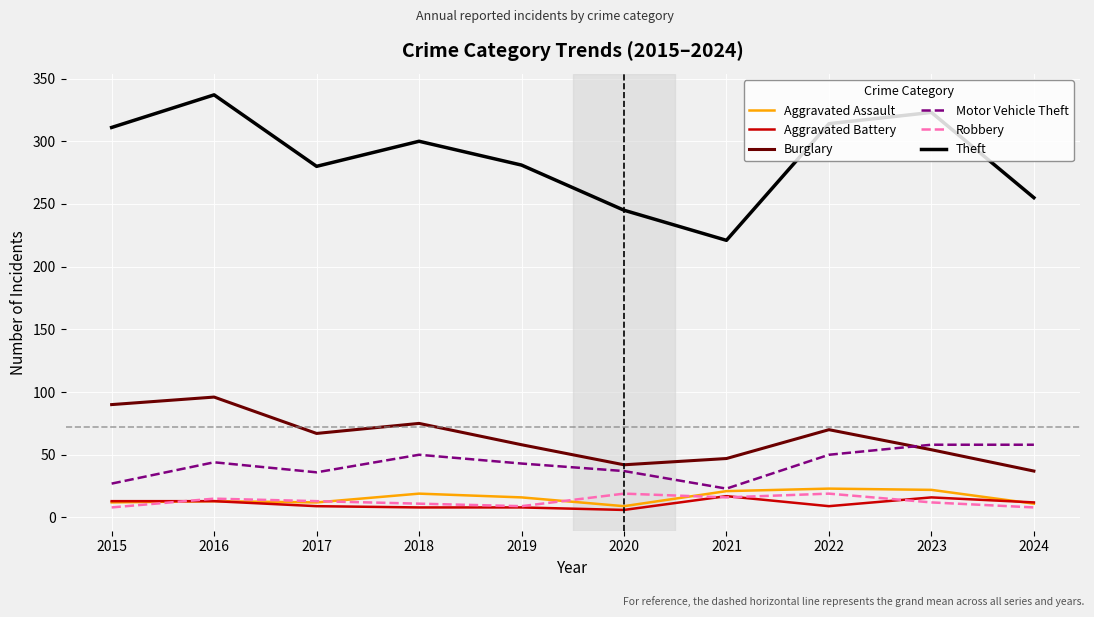

What is the spread (max minus min) of values at 2015?

303